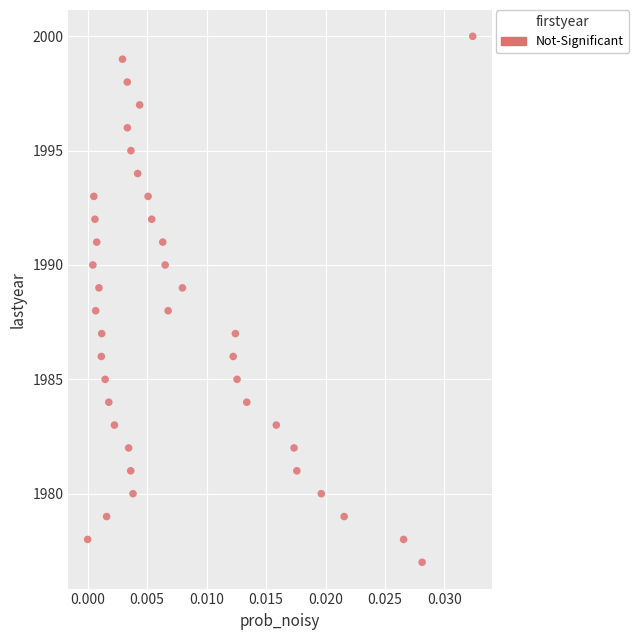

What is the range of Y values (max minus min)?

23